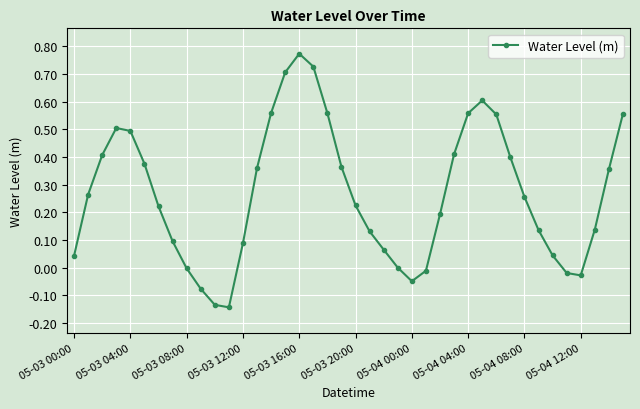

What is the sum of all values?

10.7